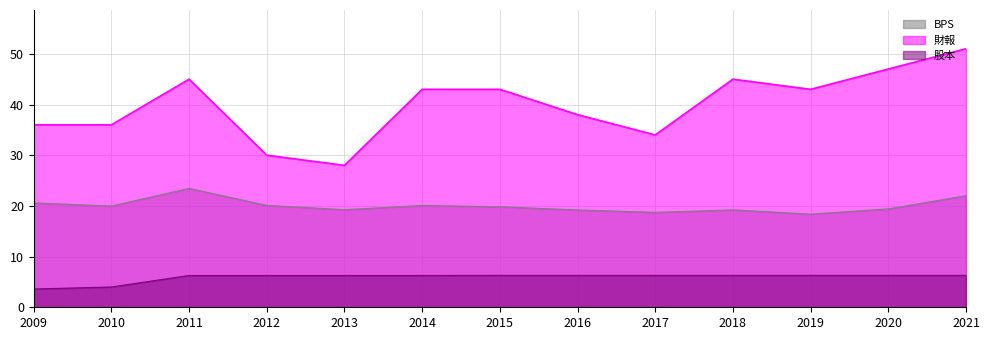

What is the smallest value displayed?

3.6